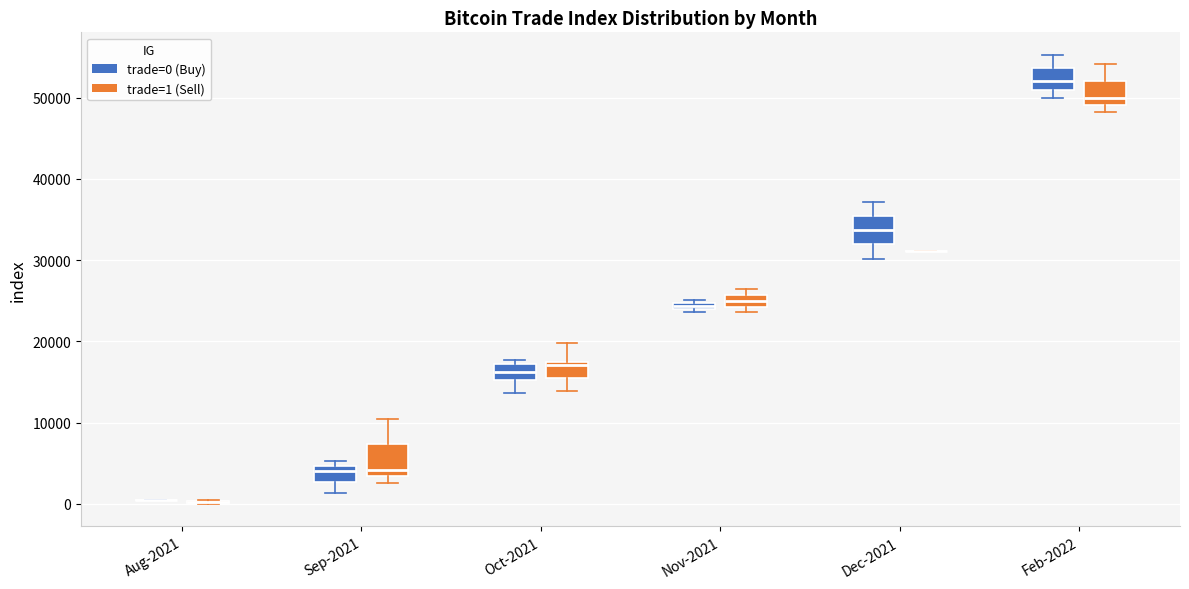

Where does the median line of the box for Feb-2022 (trade=0 (Buy)) sit on the y-axis? The values are not printed on the chart, so give them approximately, as read against the axis.

52000